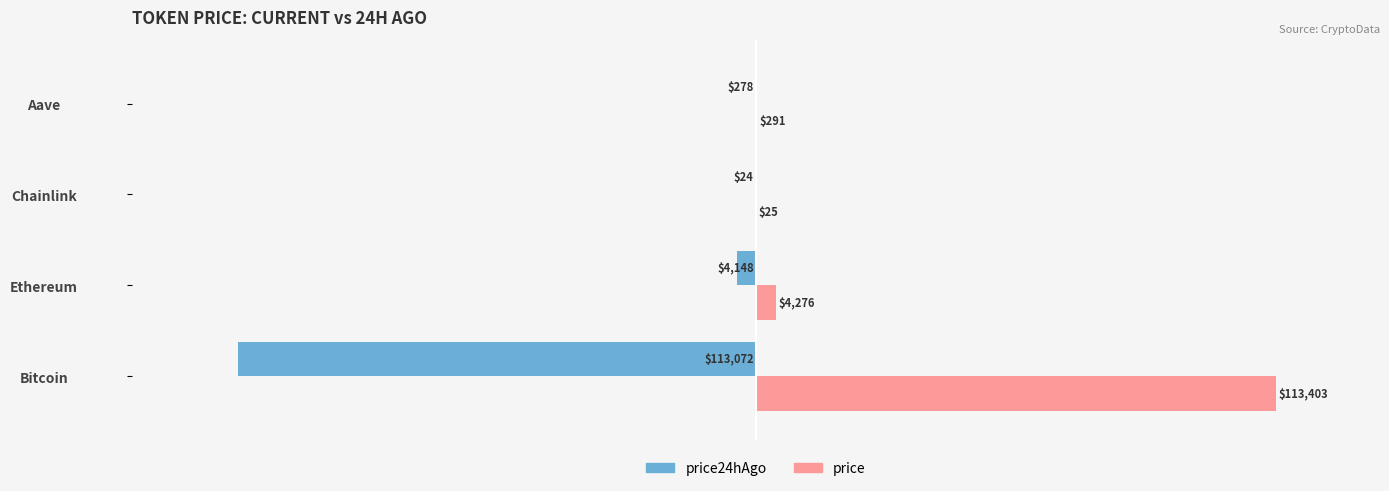

What are all the series names shown in the legend?

price24hAgo, price